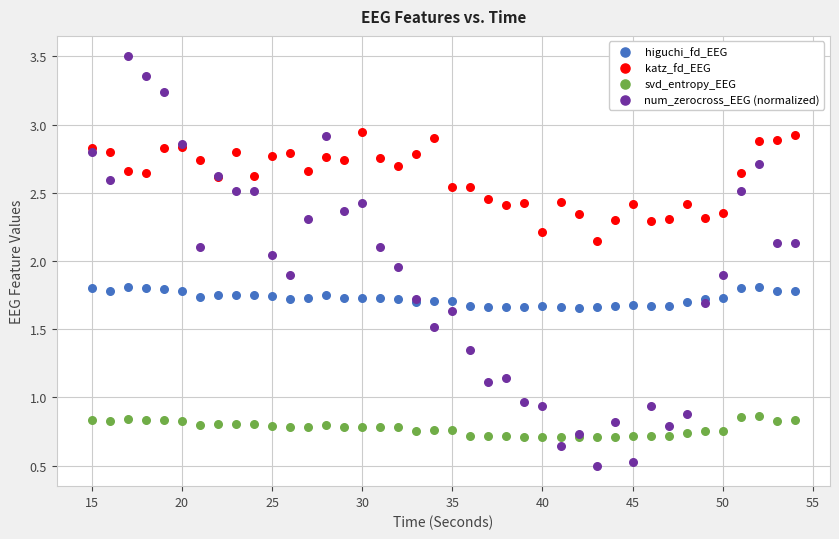

Which series reaches the maximum Y coordinate?

num_zerocross_EEG (normalized)